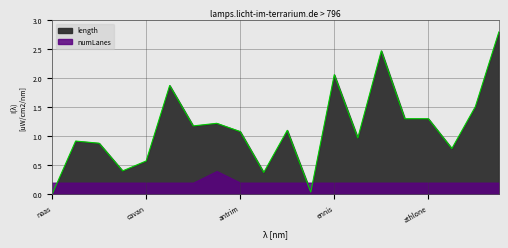

What is the difference between the maximum and minimum values?

2.8